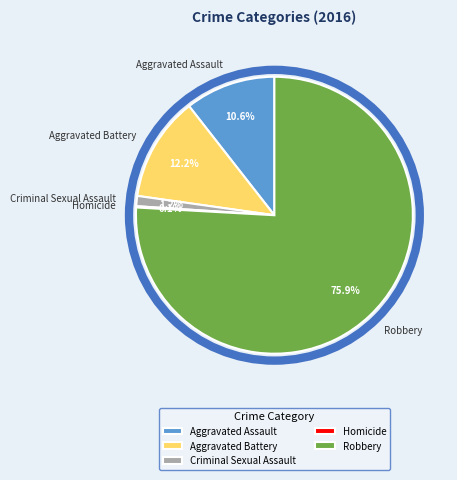

What percentage is NOT represented by Criminal Sexual Assault?

98.8%